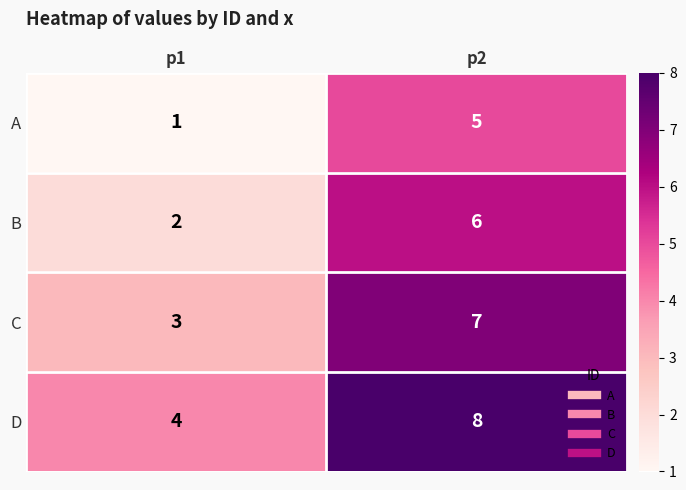

Which category has the lowest value across all series?

p1